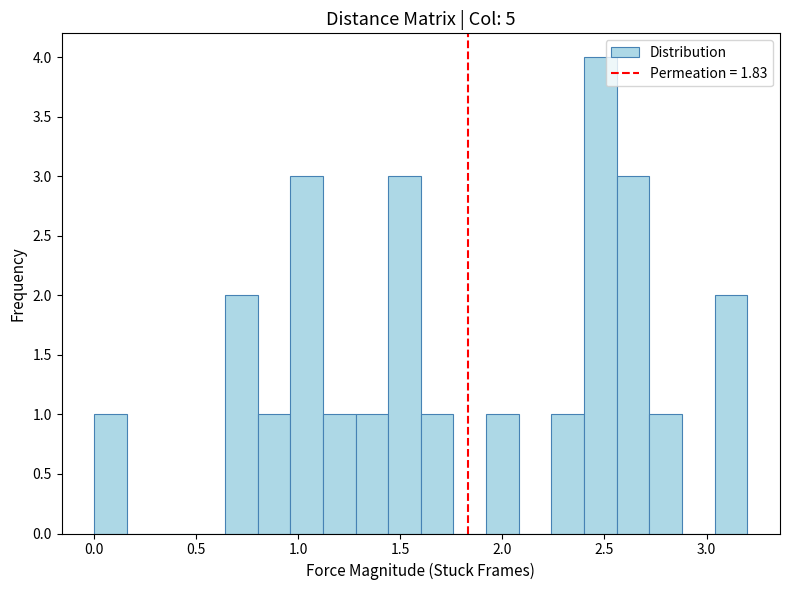

Read against the x-axis, roughly where is the centre of the tallest bar?

2.50